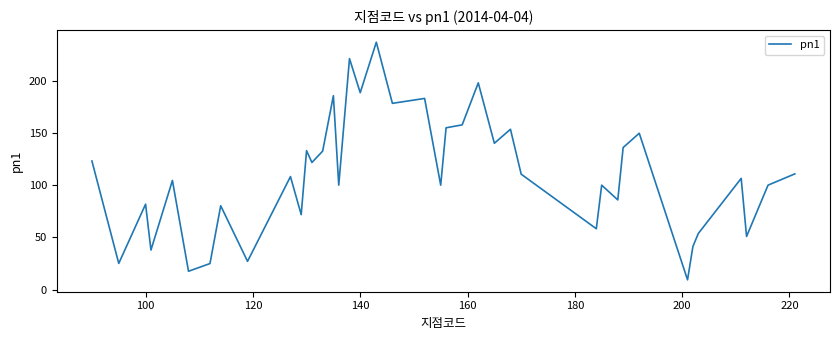

What is the smallest value displayed?

9.4